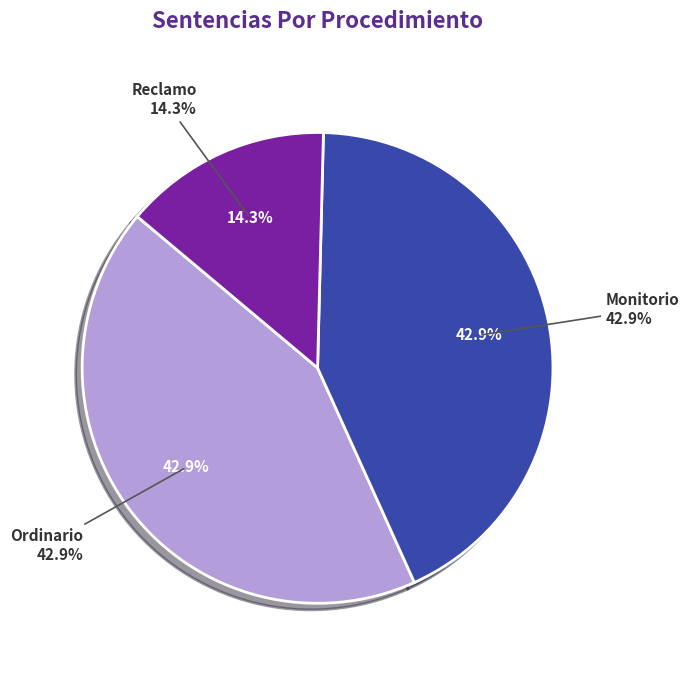

Count the number of slices in the pie.

3